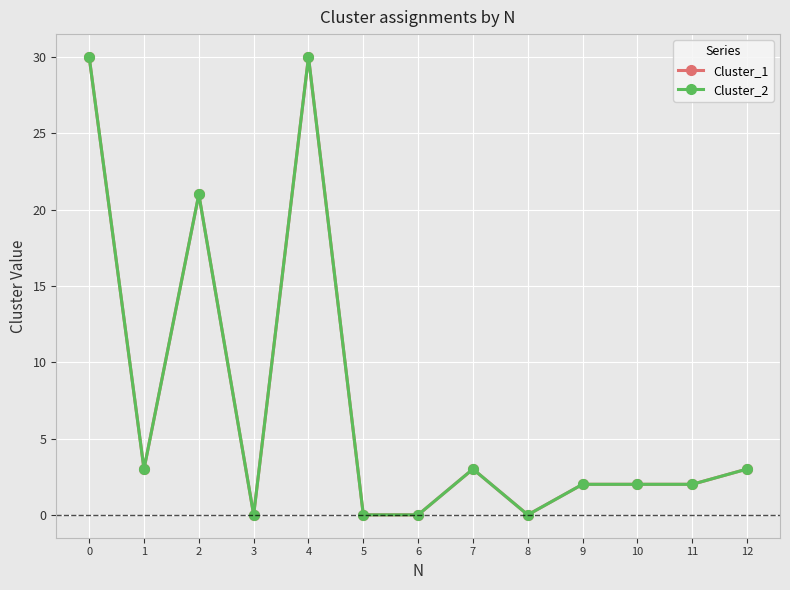

Rank the series by their maximum value, from lowest to highest.

Cluster_1, Cluster_2